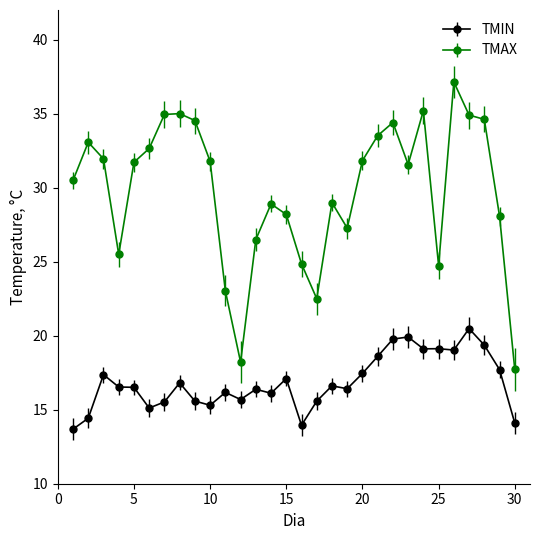

Which series has the widest spread of values?

TMAX